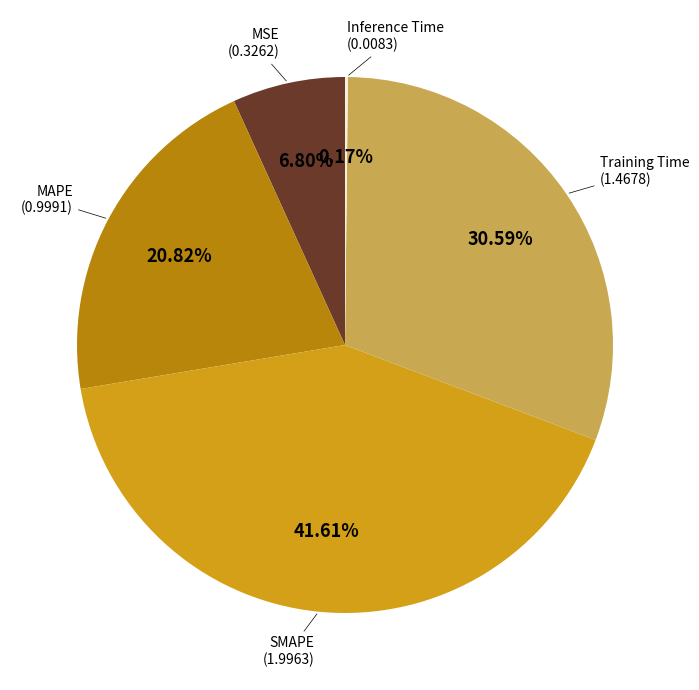

Is there a majority slice in this chart?

No